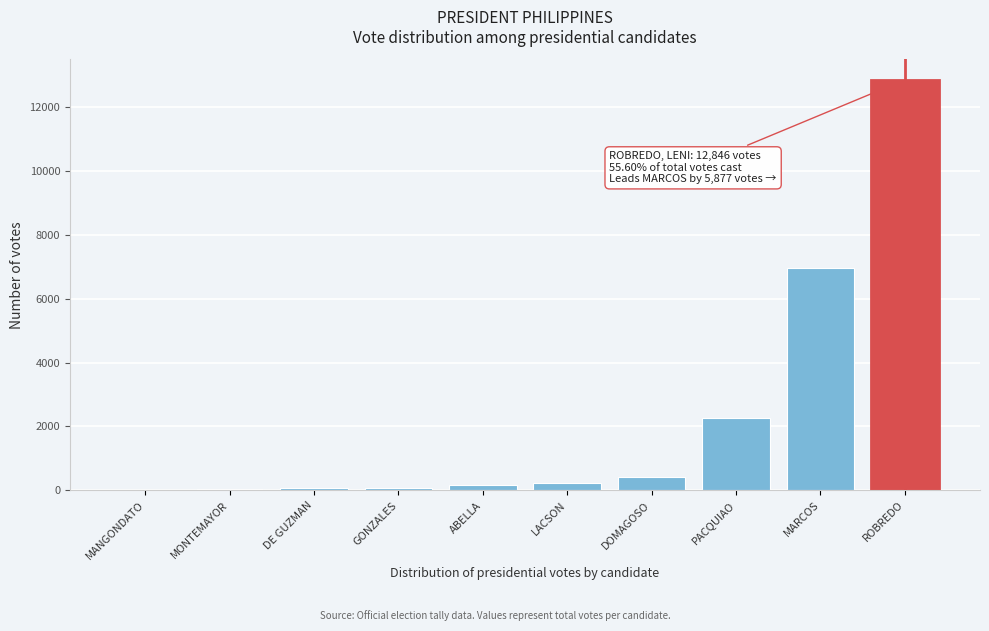

True or false: the data shows 2392 at MARCOS.

False